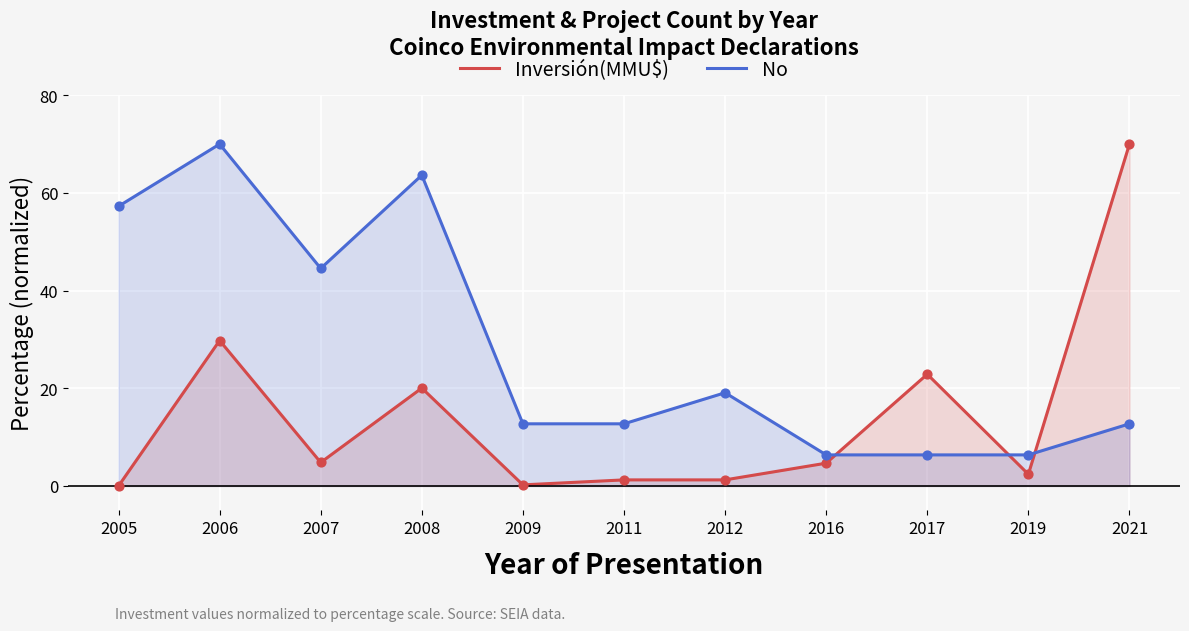

What are all the series names shown in the legend?

Inversión(MMU$), No